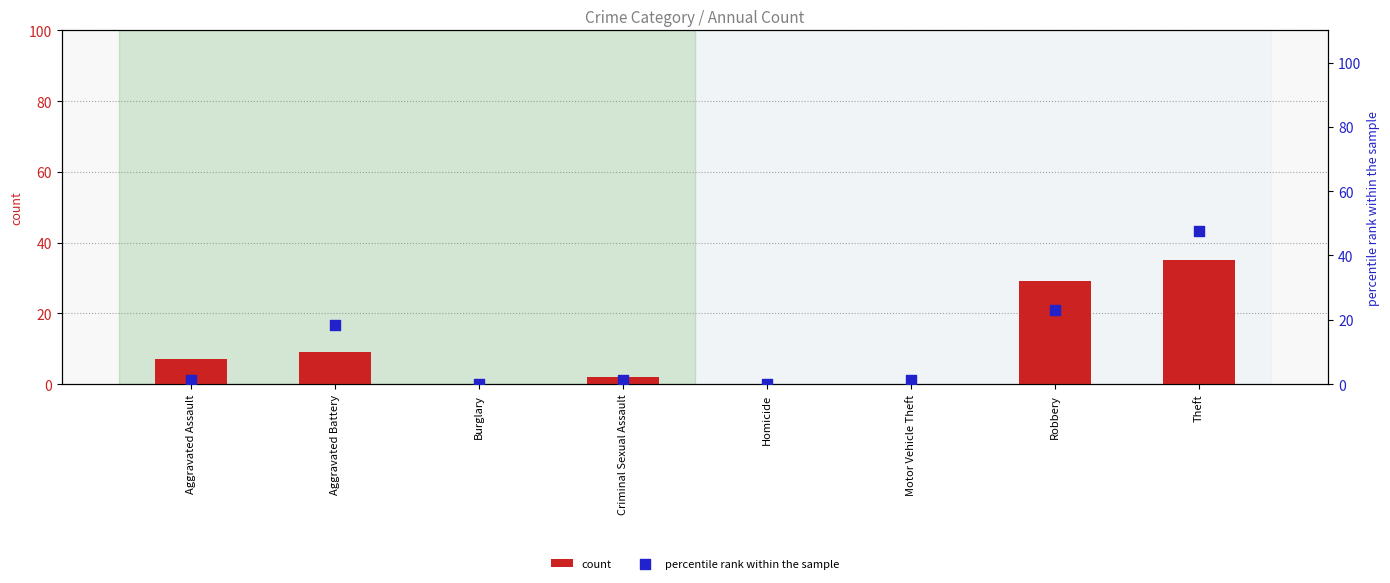

Which series has the largest Y range (max minus min)?

percentile rank within the sample